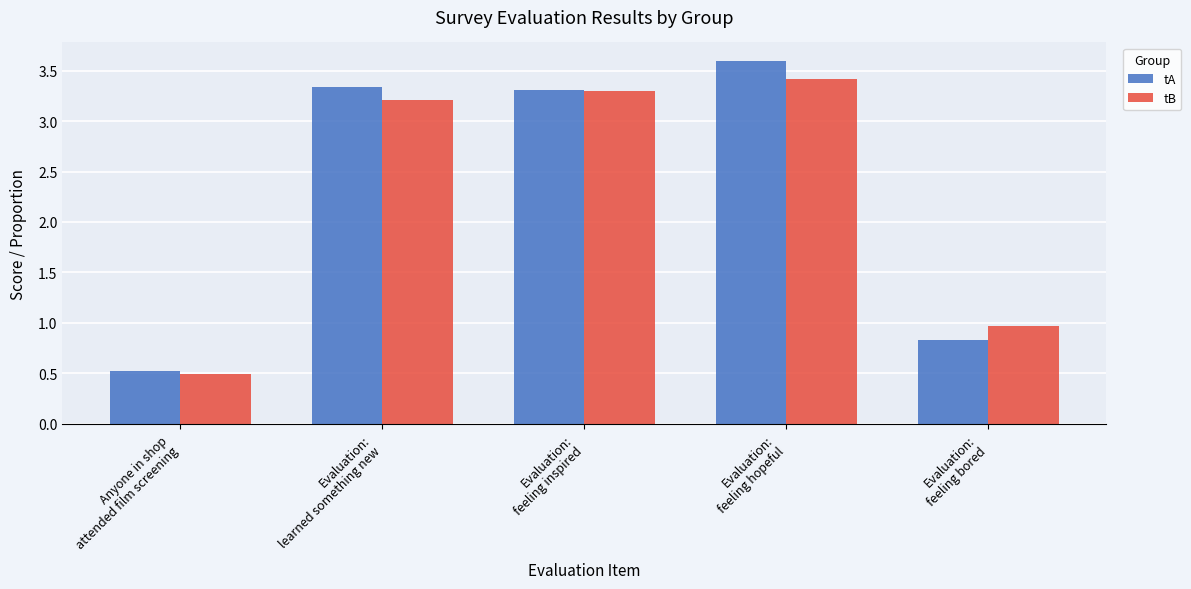

What is the value of the tB bar at the 1st from the left?

0.5